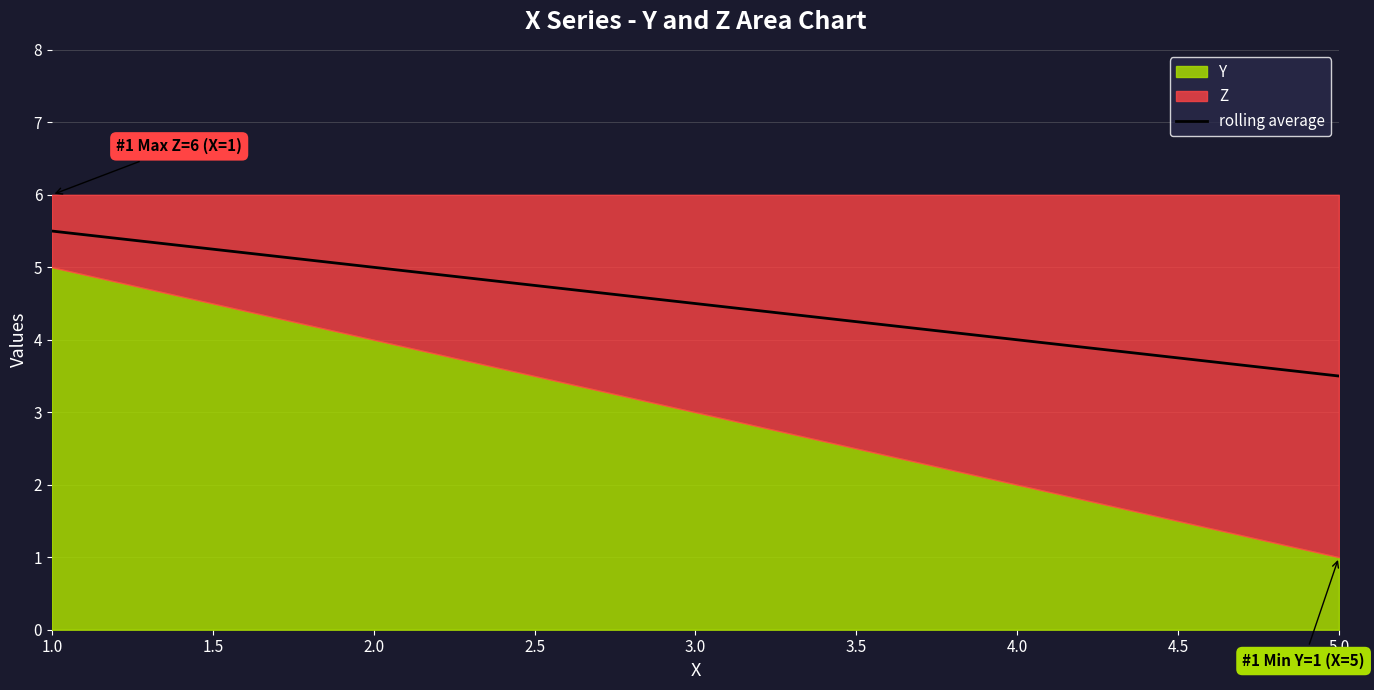

Where does the data first go above 4?

1.0